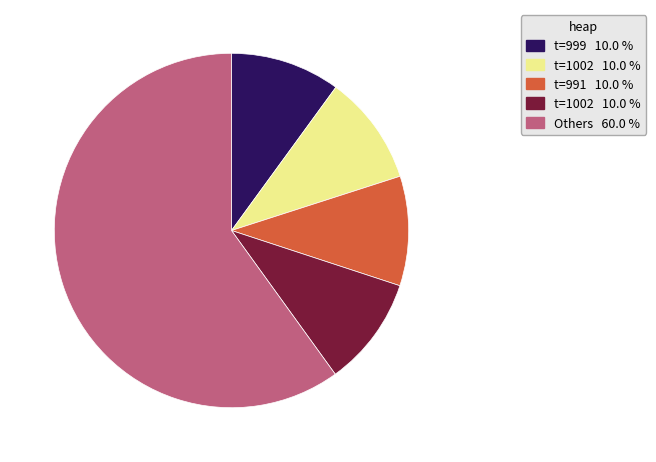

Is there any slice that represents more than half of the pie?

Yes